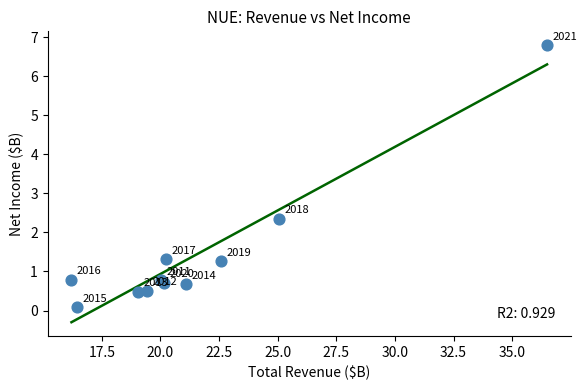

What Y value in the scatter plot is closest to 3?

2.4